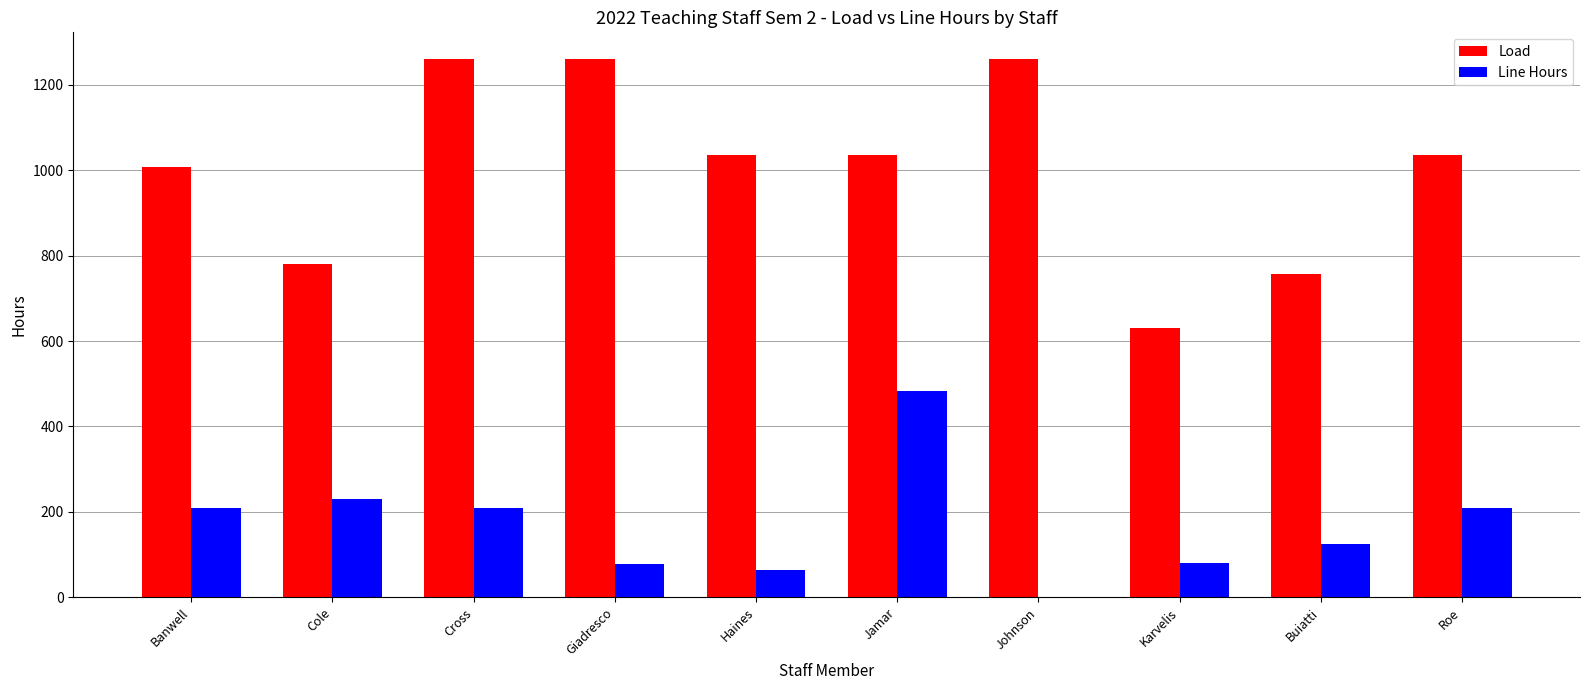

Between Giadresco and Karvelis, which series saw the biggest shift?

Load